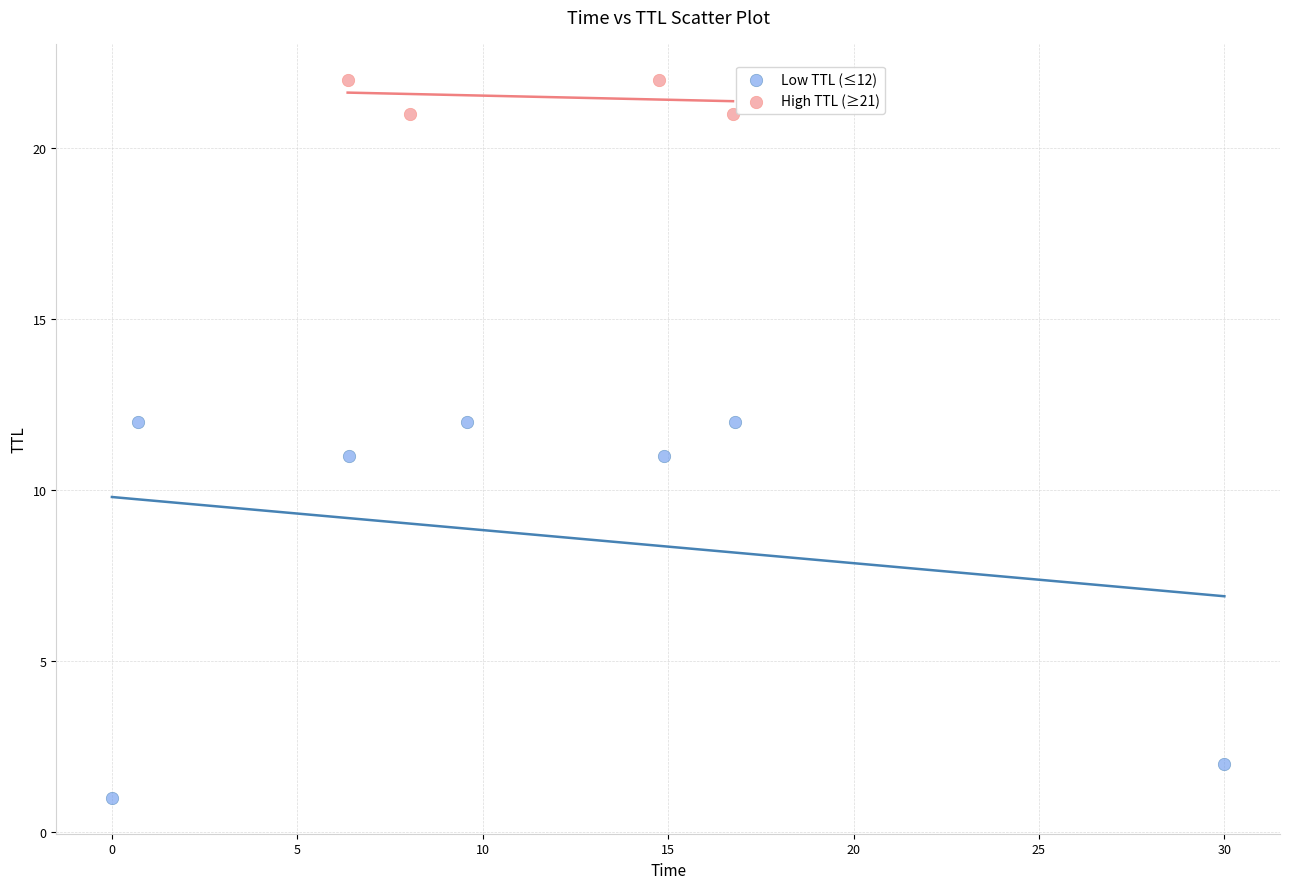

What are all the series names shown in the legend?

Low TTL (≤12), High TTL (≥21)